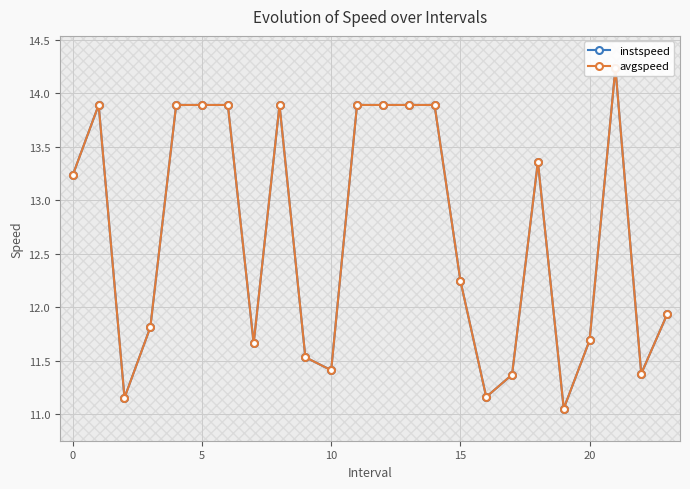

What is the value of the avgspeed point at the 3rd from the left?

11.2